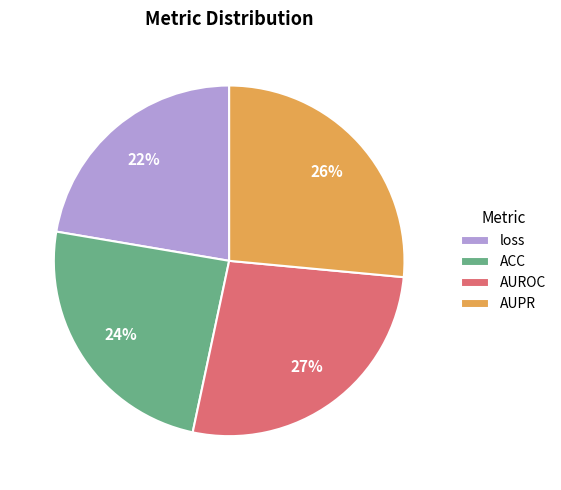

Which slice is the smallest?

loss